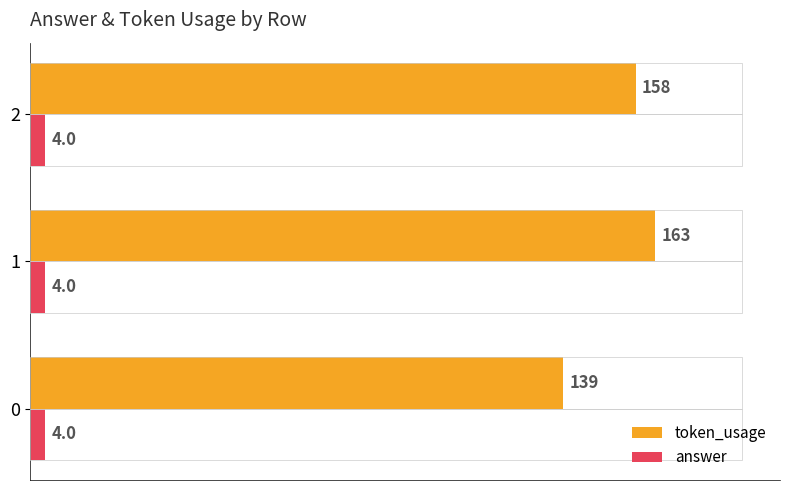

Count the number of data series in this chart.

2